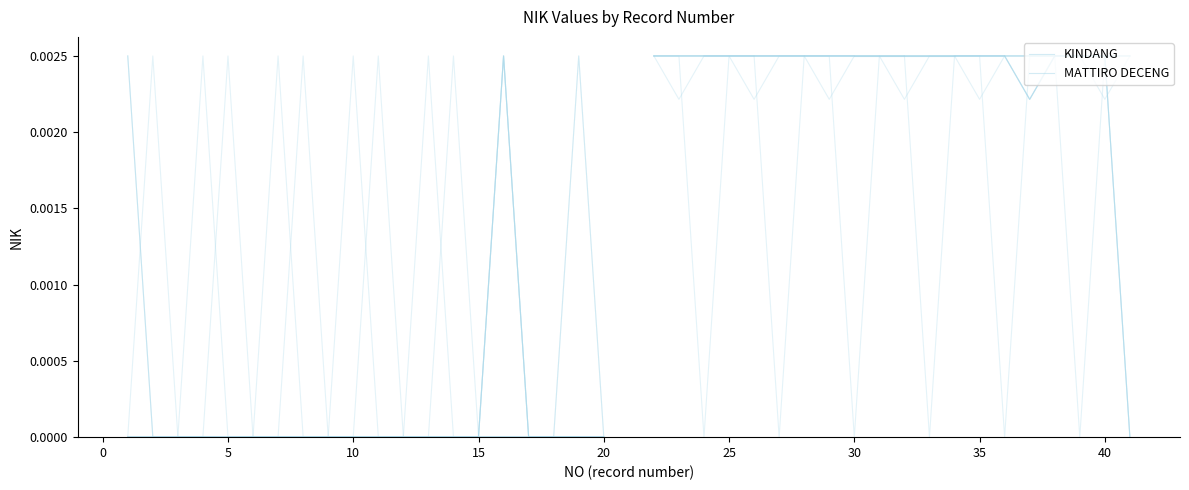

True or false: KINDANG and MATTIRO DECENG cross at least once.

False